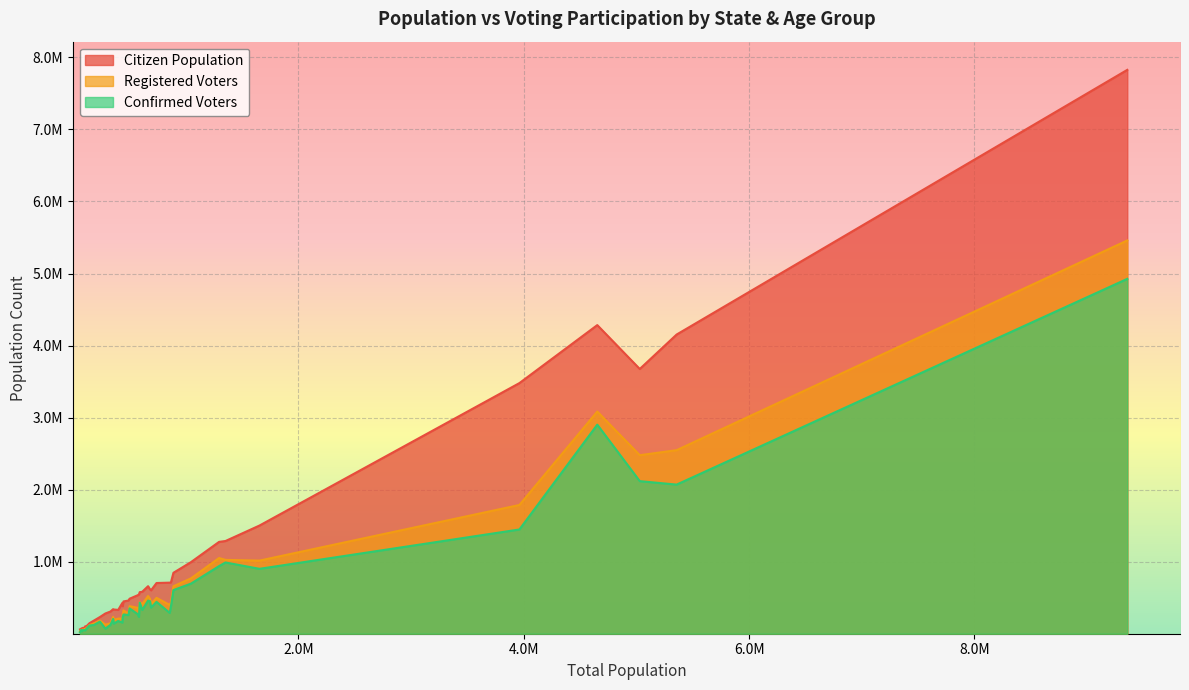

Is the value of Citizen Population at 35 greater than the value of Confirmed Voters at 29?

No